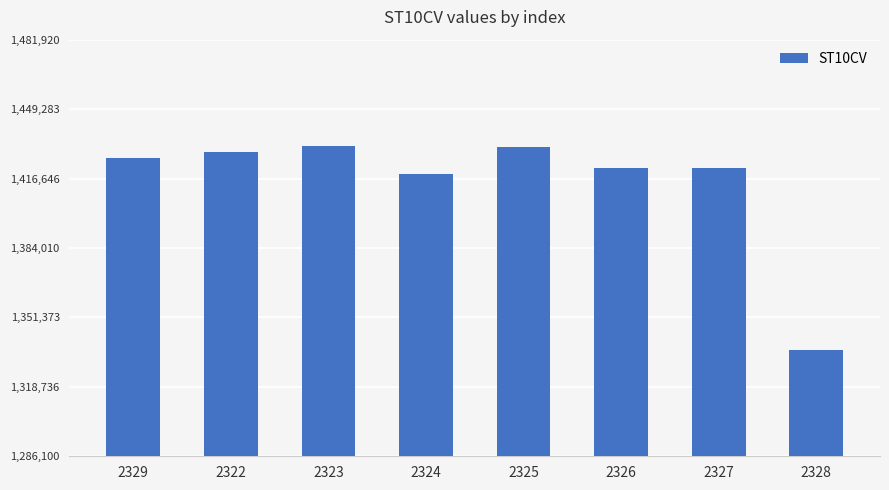

How many bars are there in total?

8